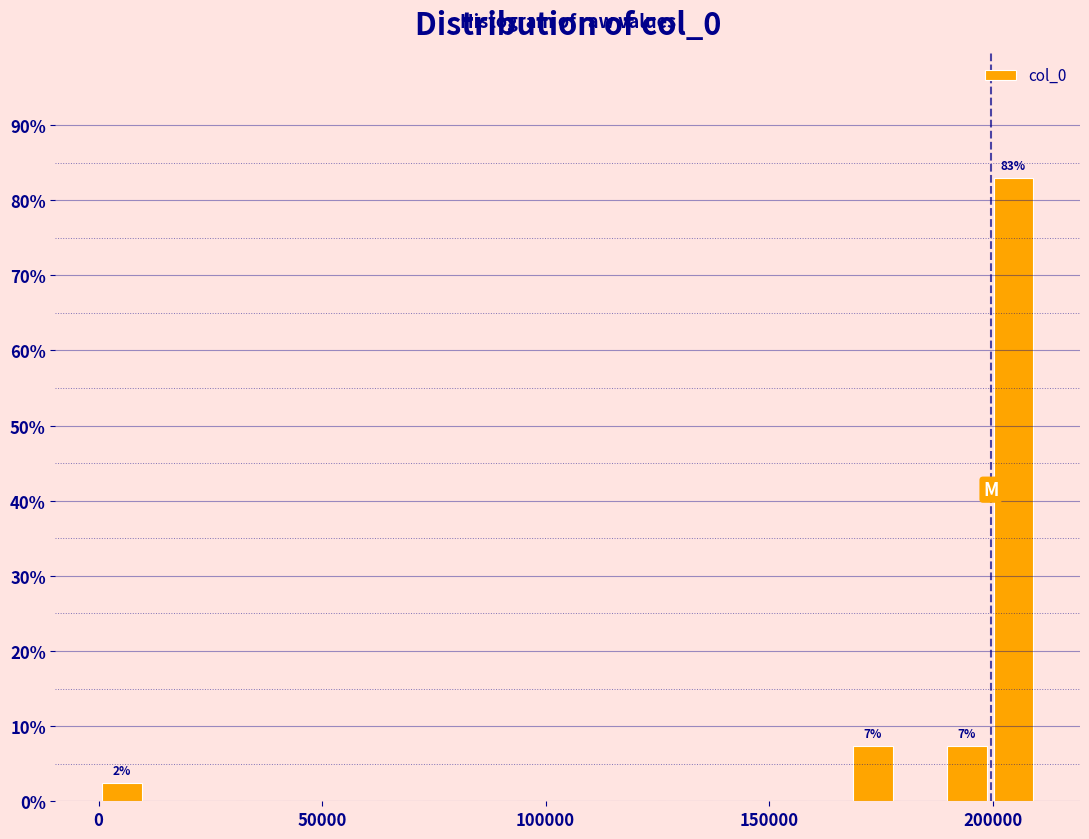

Around what value on the x-axis is the tallest bar? Give the approximate position of its centre, as read against the axis.

205000